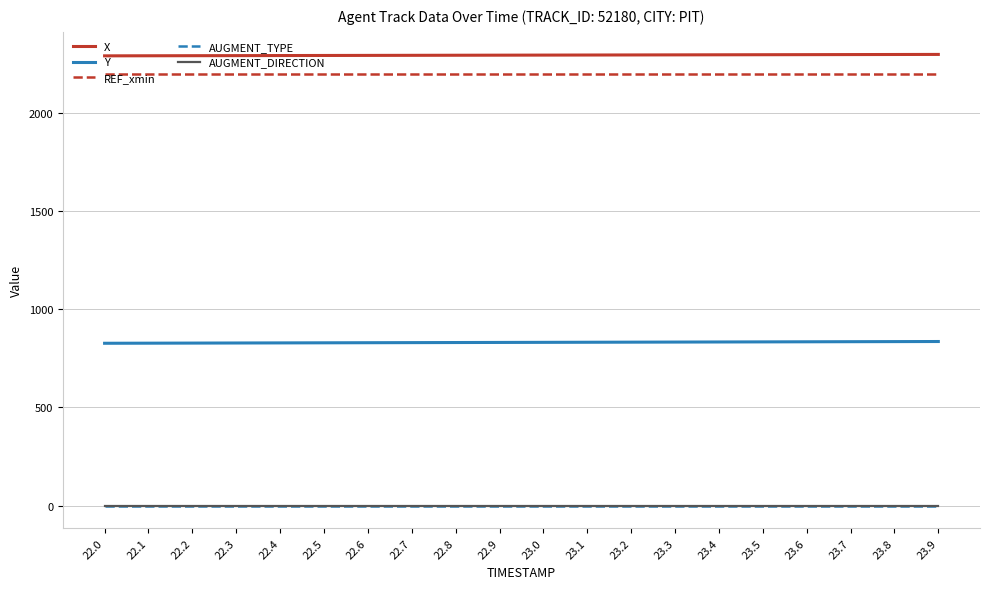

True or false: AUGMENT_DIRECTION has more than 1 interior local peaks.

False